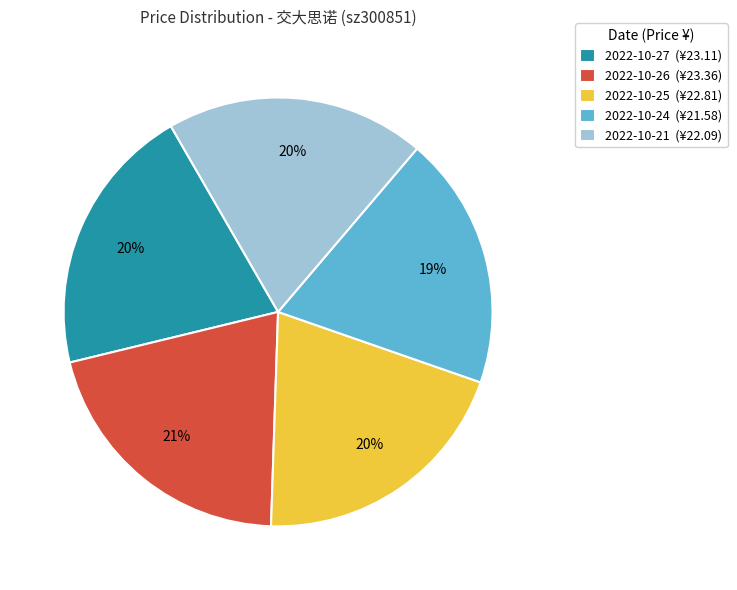

Combined, do 2022-10-26 and 2022-10-25 account for over 50%?

No